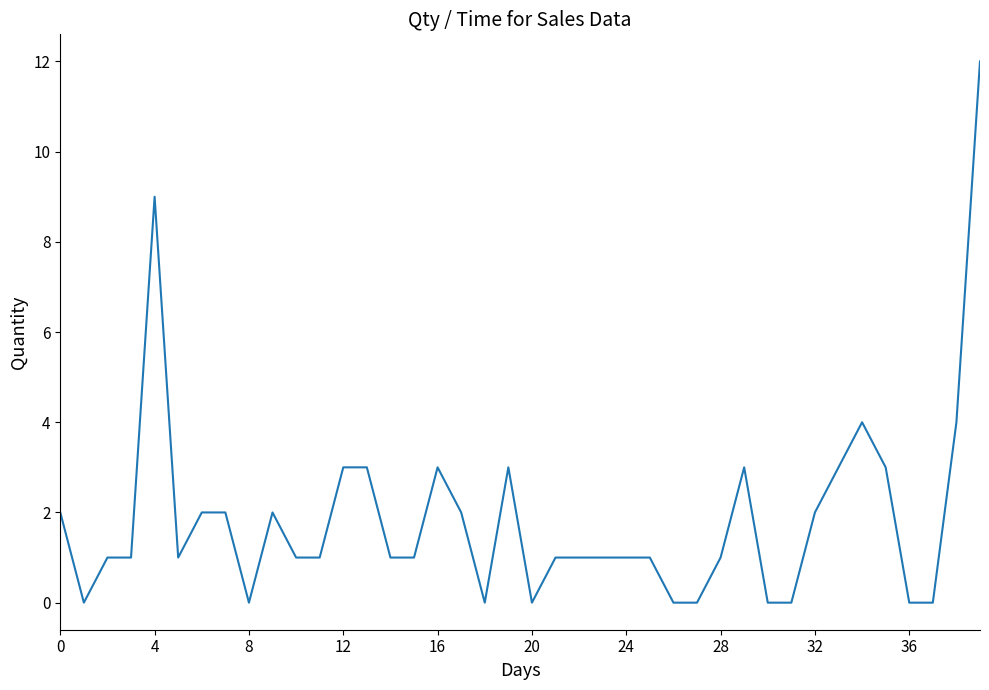

Count the number of data series in this chart.

1